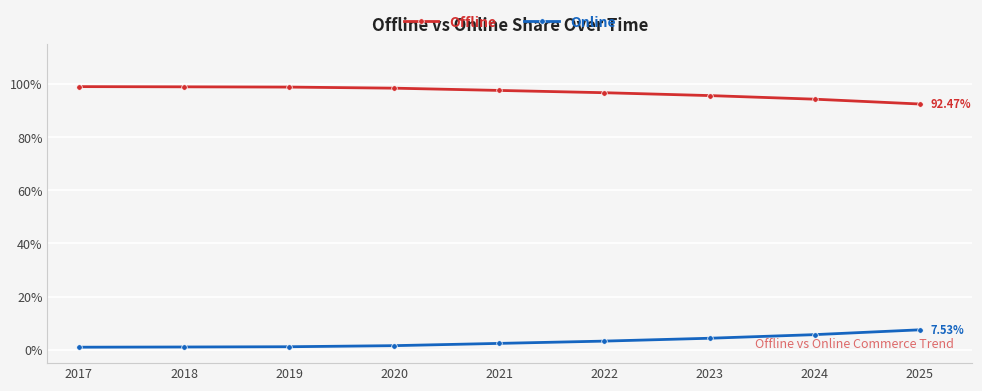

What is the lowest value of the Offline series?

92.5